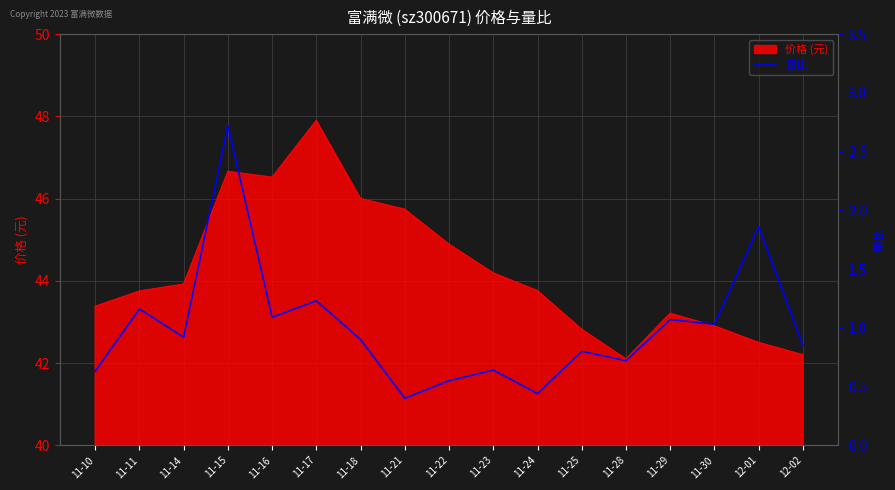

At which category does the chart reach its minimum across all series?

11-21